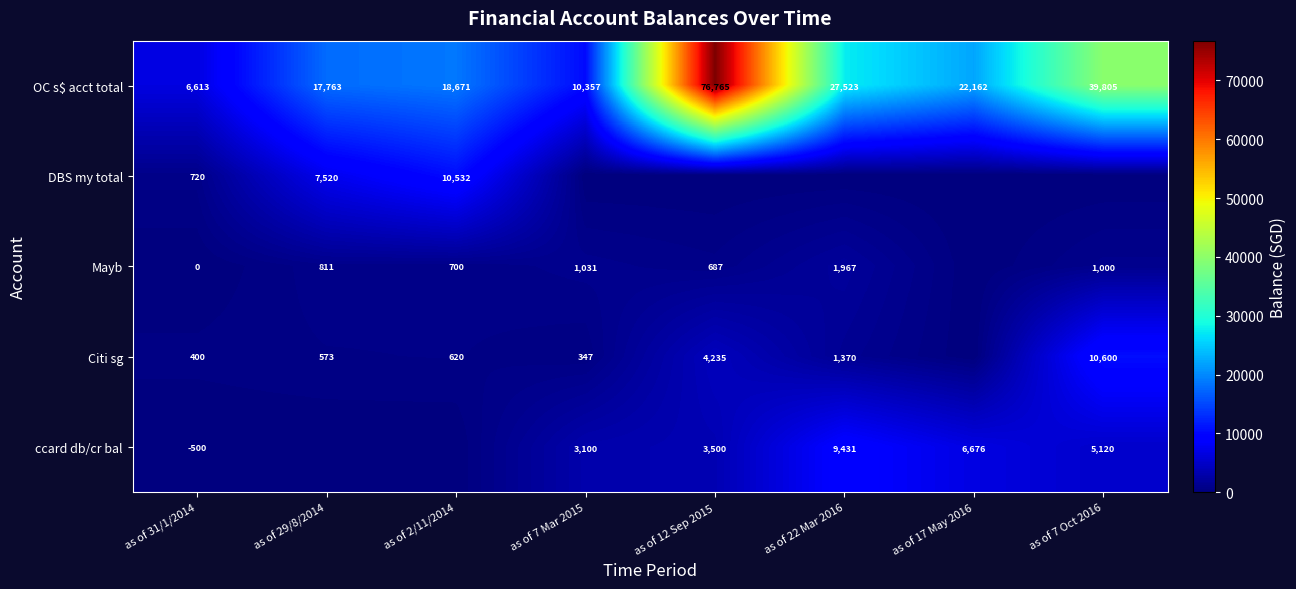

How many series are shown in this chart?

5